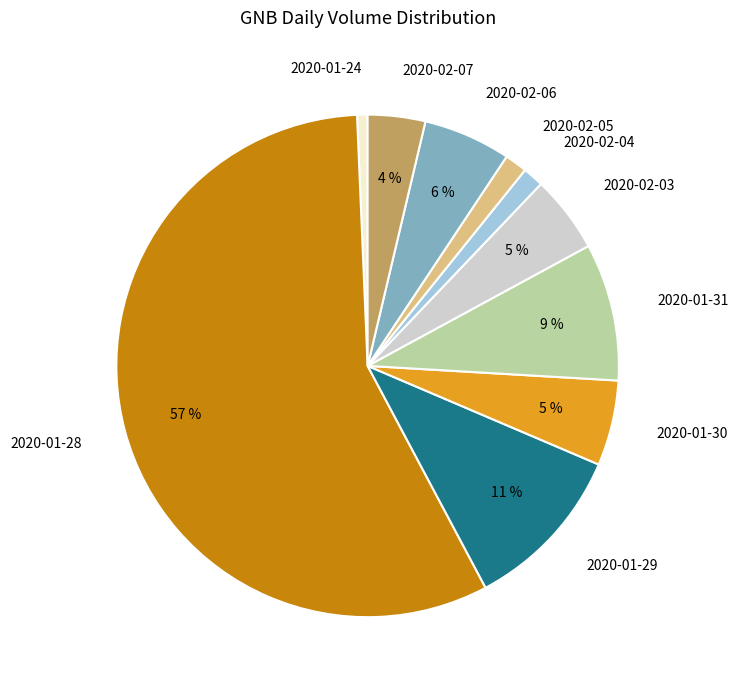

Between 2020-02-06 and 2020-01-28, which is larger?

2020-01-28